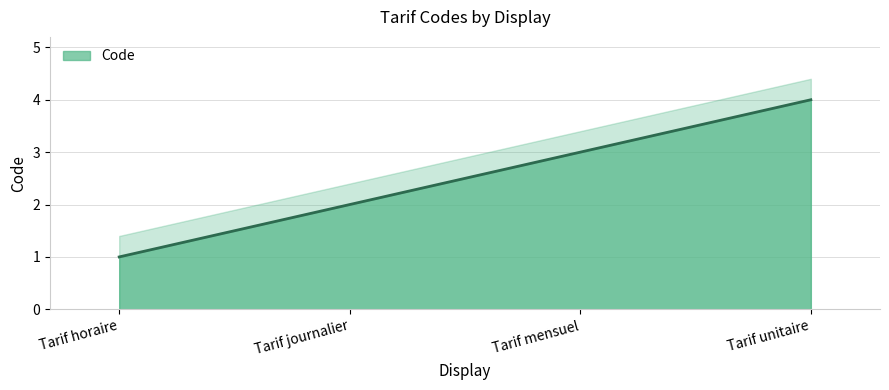

At which label does the data first exceed 3?

Tarif unitaire